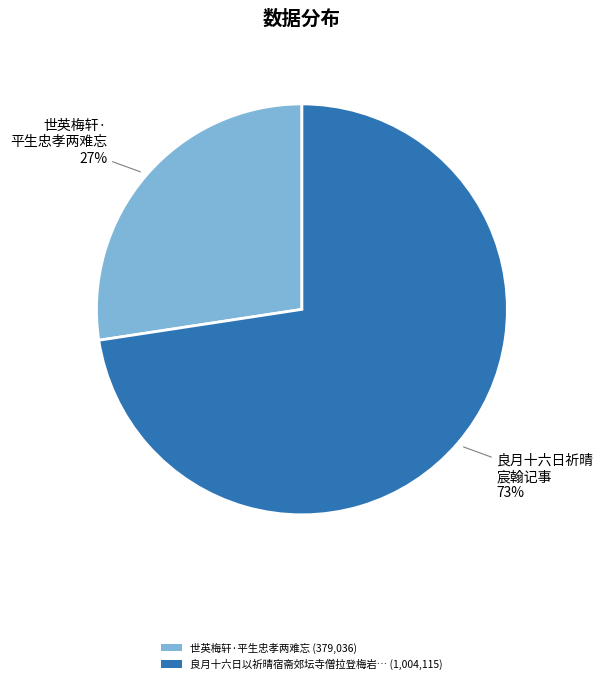

Do 世英梅轩·平生忠孝两难忘 (379,036) and 良月十六日以祈晴宿斋郊坛寺僧拉登梅岩… (1,004,115) together represent more than half of the pie?

Yes